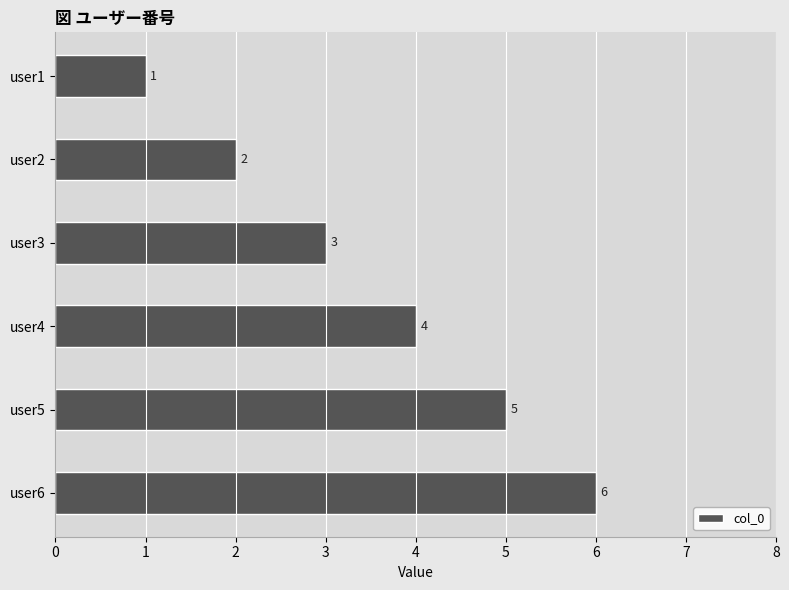

What is the difference between the maximum and minimum values?

5